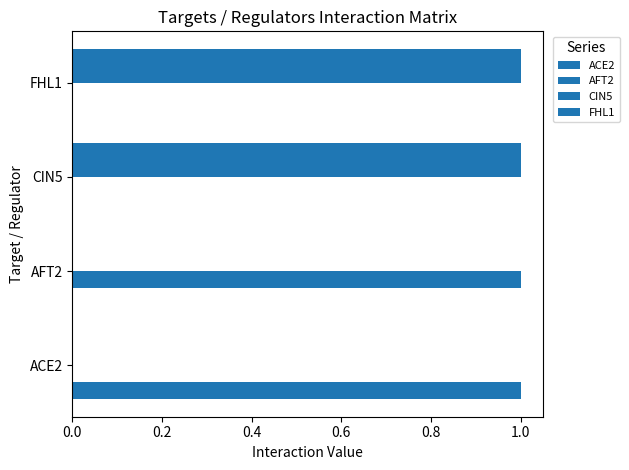

How many categories are shown in the chart?

4